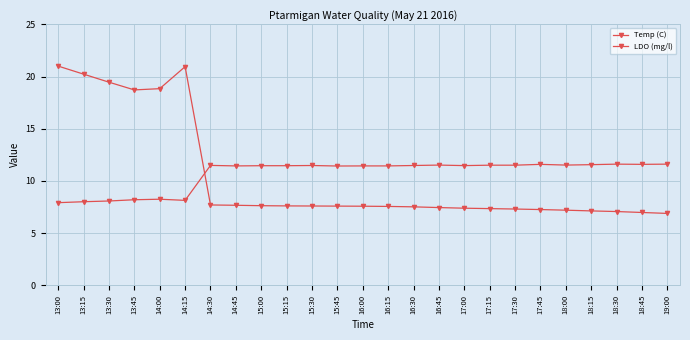

The Temp (C) series shows 7.6 at 16:00. True or false?

True